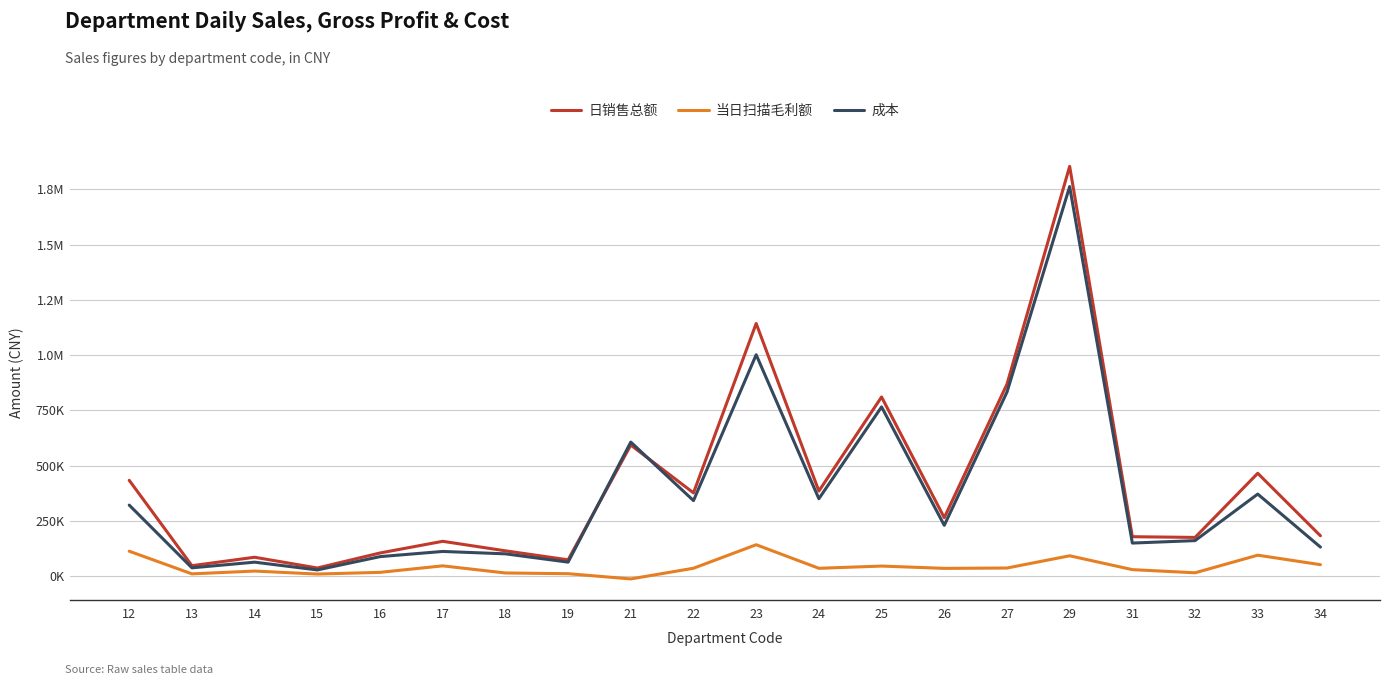

The 成本 series shows 491950.9 at 12. True or false?

False